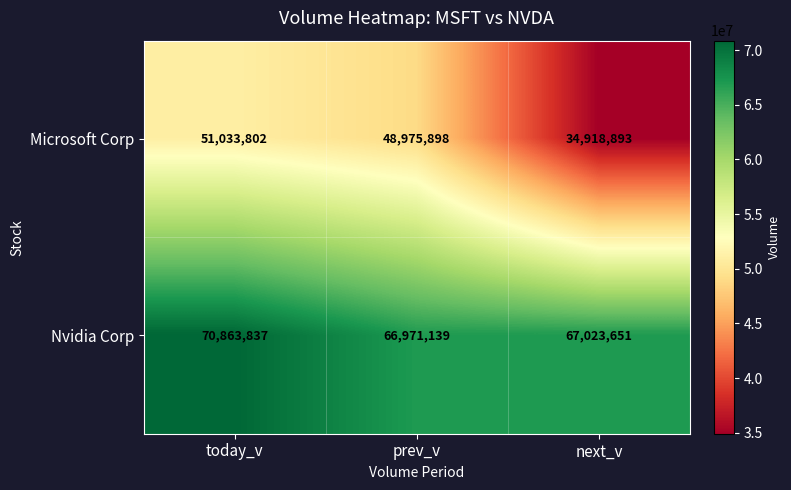

At next_v, list the series in order from largest to smallest.

Nvidia Corp, Microsoft Corp